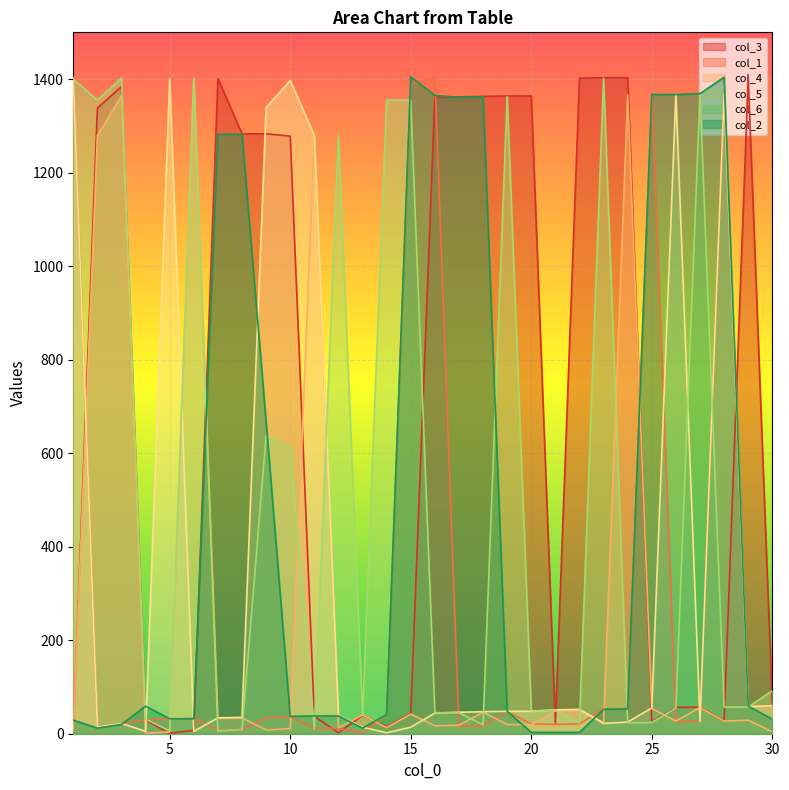

At which category is the sum across all series the highest?

28